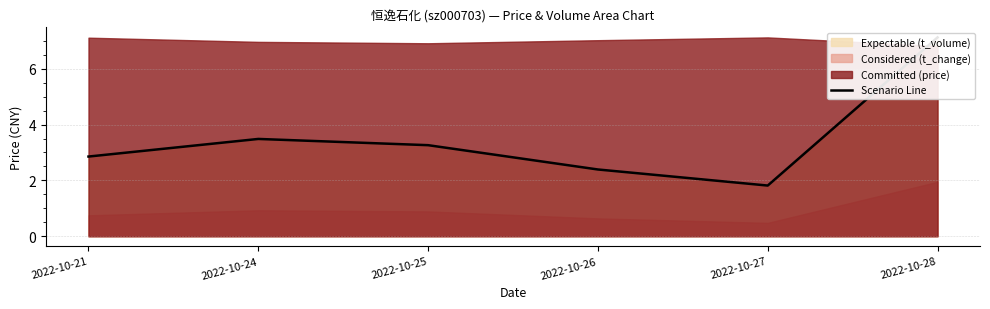

What is the average value?

3.5